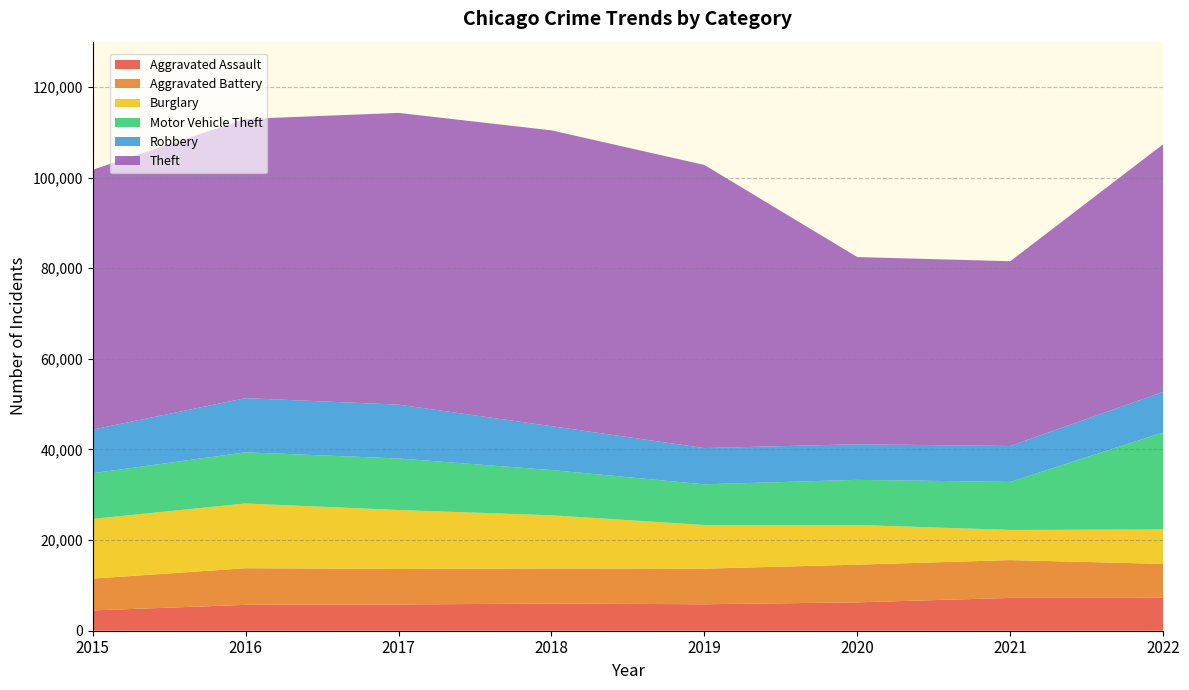

Reading left to right, transcribe all the data shown in this chart.

Aggravated Assault: 2015=4480	2016=5712	2017=5793	2018=6001	2019=5840	2020=6263	2021=7243	2022=7267
Aggravated Battery: 2015=7018	2016=8085	2017=7845	2018=7734	2019=7857	2020=8320	2021=8346	2022=7485
Burglary: 2015=13184	2016=14289	2017=13001	2018=11746	2019=9639	2020=8757	2021=6658	2022=7590
Motor Vehicle Theft: 2015=10068	2016=11286	2017=11380	2018=9983	2019=8977	2020=9956	2021=10599	2022=21417
Robbery: 2015=9638	2016=11960	2017=11880	2018=9679	2019=7994	2020=7855	2021=7919	2022=8966
Theft: 2015=57350	2016=61618	2017=64381	2018=65285	2019=62484	2020=41313	2021=40780	2022=54640